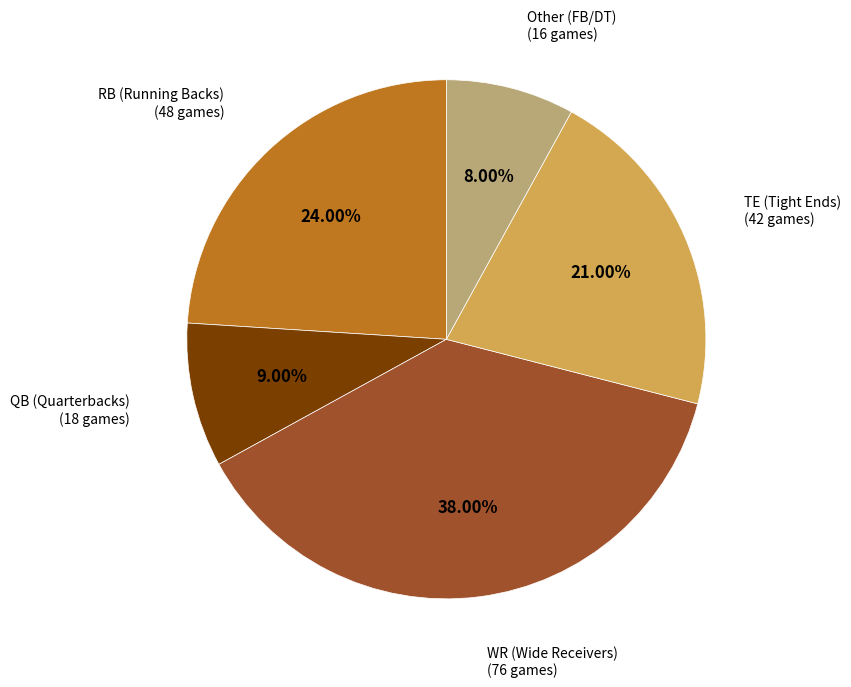

Does any single category account for the majority?

No